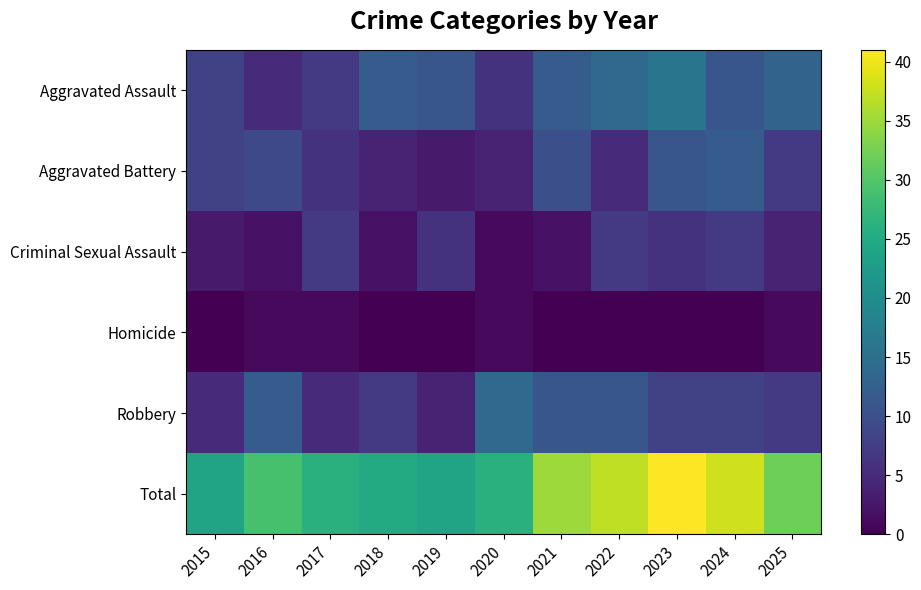

Count the number of data series in this chart.

6